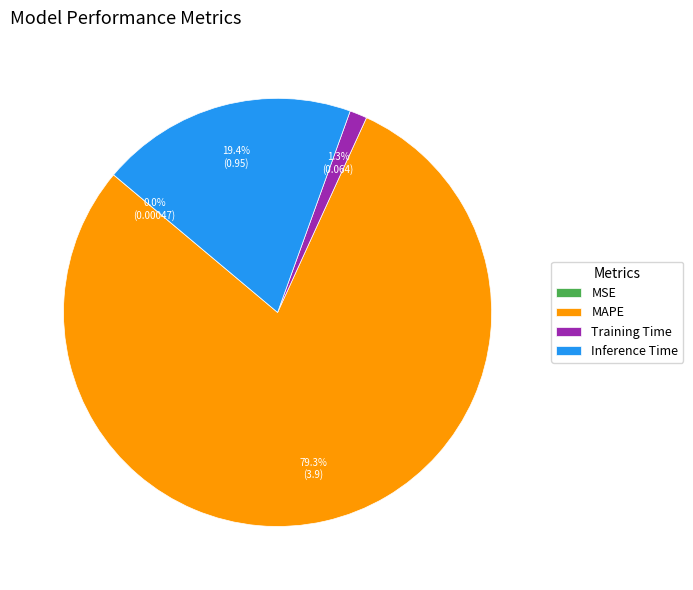

What is the largest slice in the pie chart?

MAPE